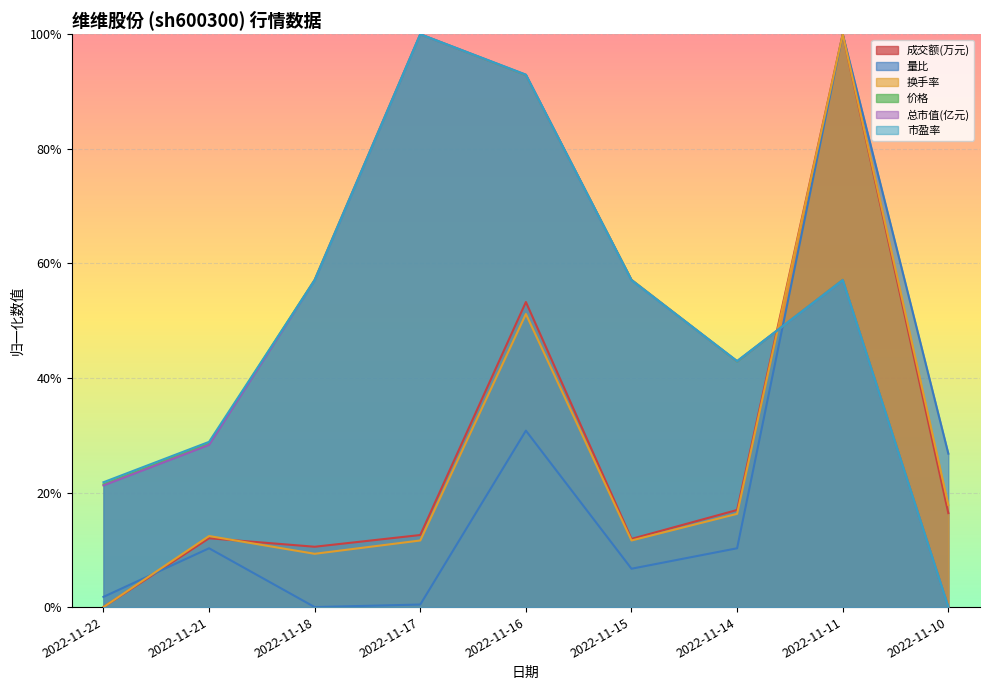

After their last crossing, which series has the higher values: 价格 or 换手率?

换手率